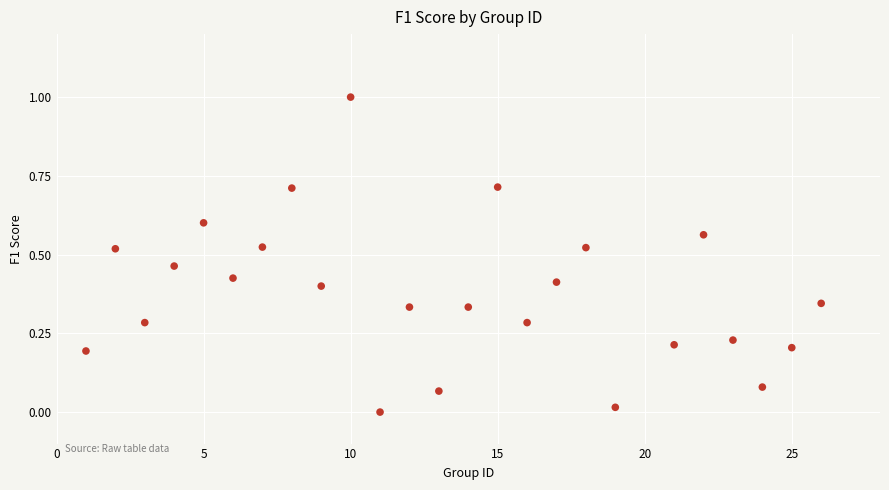

What is the range of Y values (max minus min)?

1.0